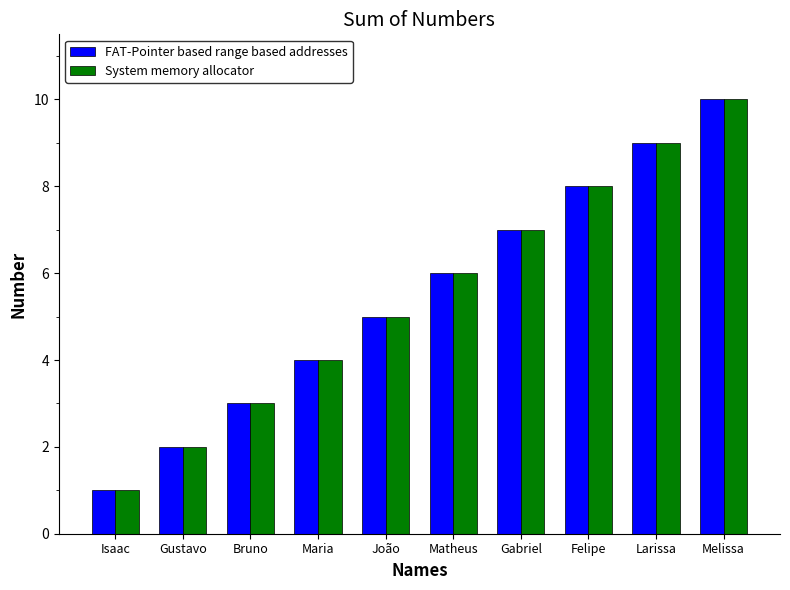

Reading right to left, extract all data points from this chart.

FAT-Pointer based range based addresses: 10	9	8	7	6	5	4	3	2	1
System memory allocator: 10	9	8	7	6	5	4	3	2	1